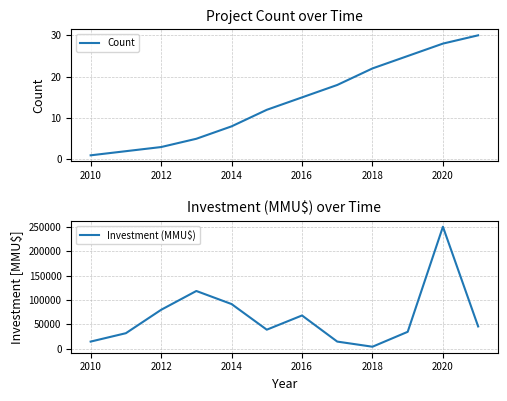

What are all the series names shown in the legend?

Count, Investment (MMU$)